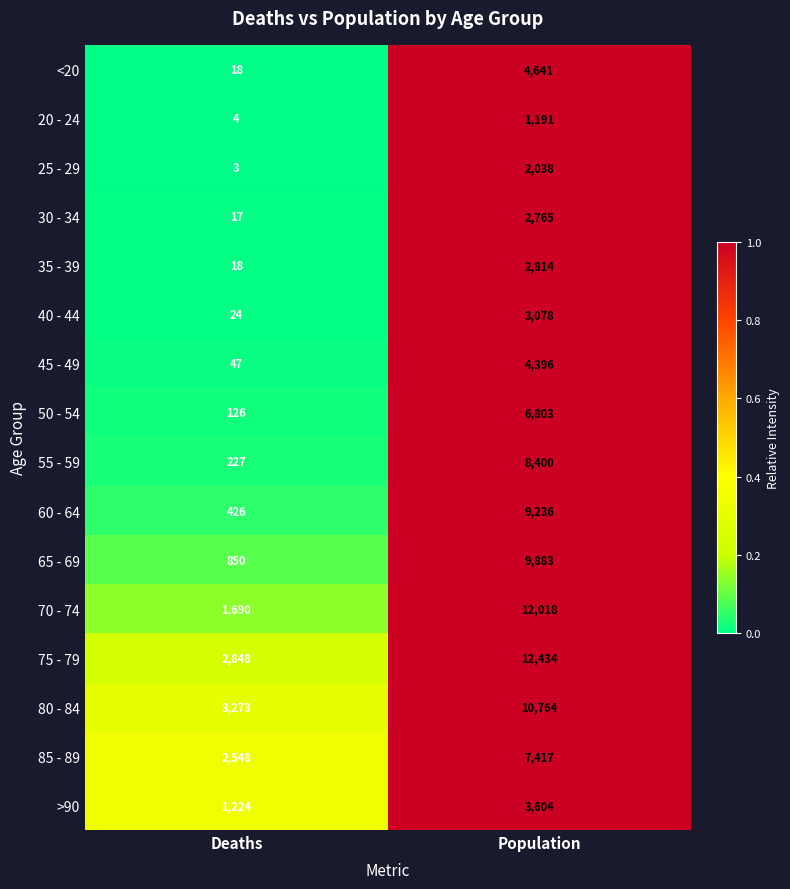

The value of 65 - 69 at Population is 15975. True or false?

False